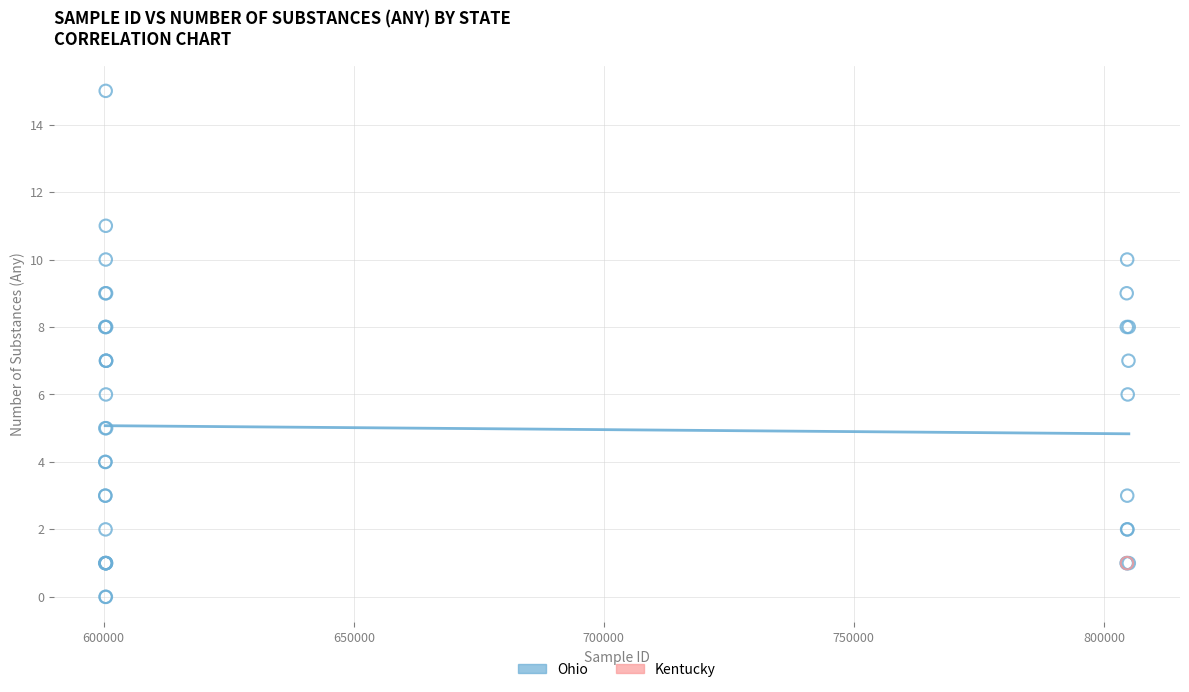

What are all the series names shown in the legend?

Ohio, Kentucky